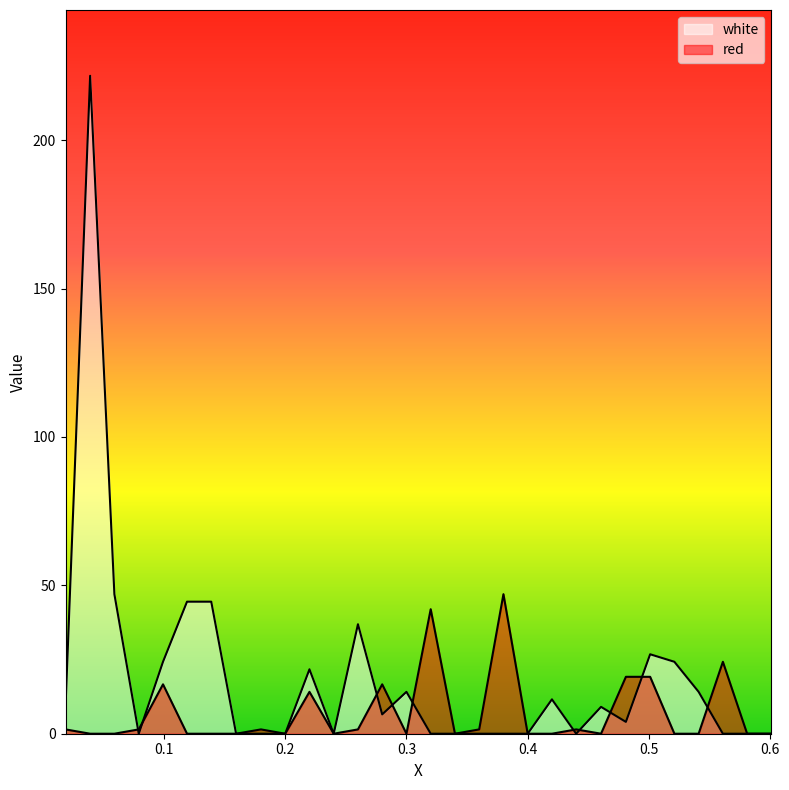

What value does the red series have at 0.0188?

1.5